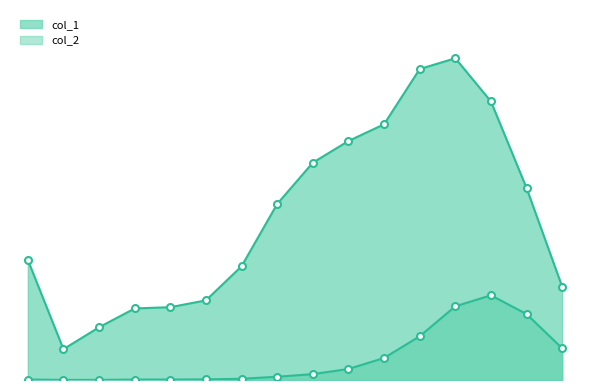

What is the difference between the highest and lowest values at 80 - 84?

7491